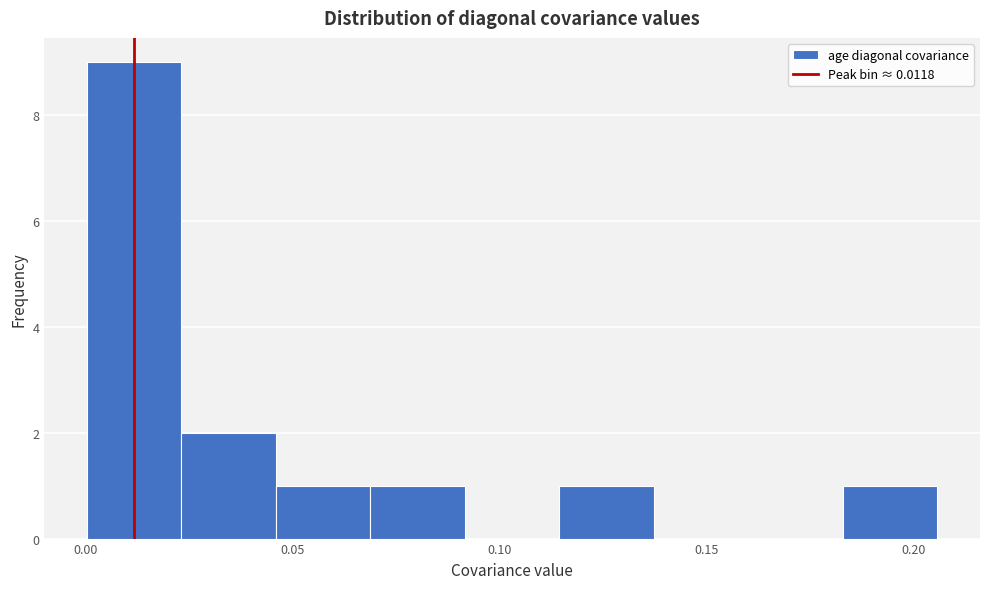

Reading left to right, list every bar in this chart as the range it spans on the x-axis followed by its height. Neither the bar edges nor the heights are printed on the chart, so give them approximately, as read against the axes.

0.000 to 0.025: 9
0.025 to 0.045: 2
0.045 to 0.070: 1
0.070 to 0.090: 1
0.090 to 0.115: 0
0.115 to 0.135: 1
0.135 to 0.160: 0
0.160 to 0.185: 0
0.185 to 0.205: 1